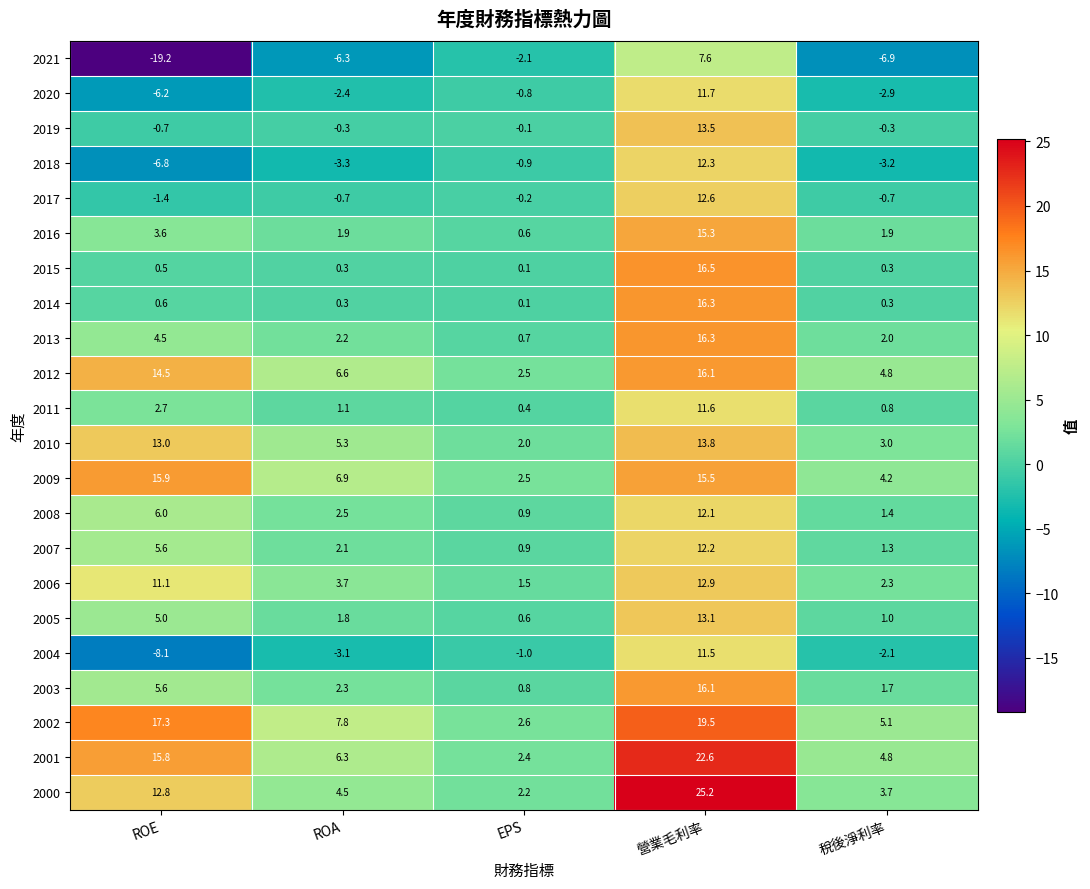

Between 營業毛利率 and 稅後淨利率, which series saw the biggest shift?

2000